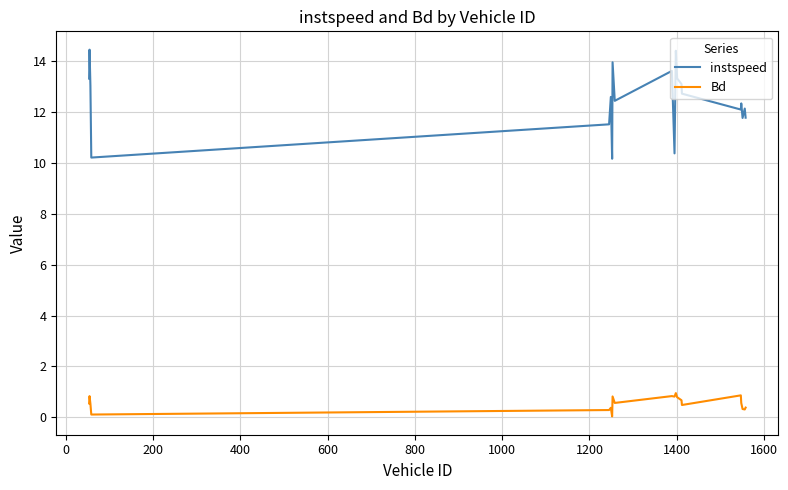

Rank the series by their average value, from highest to lowest.

instspeed, Bd